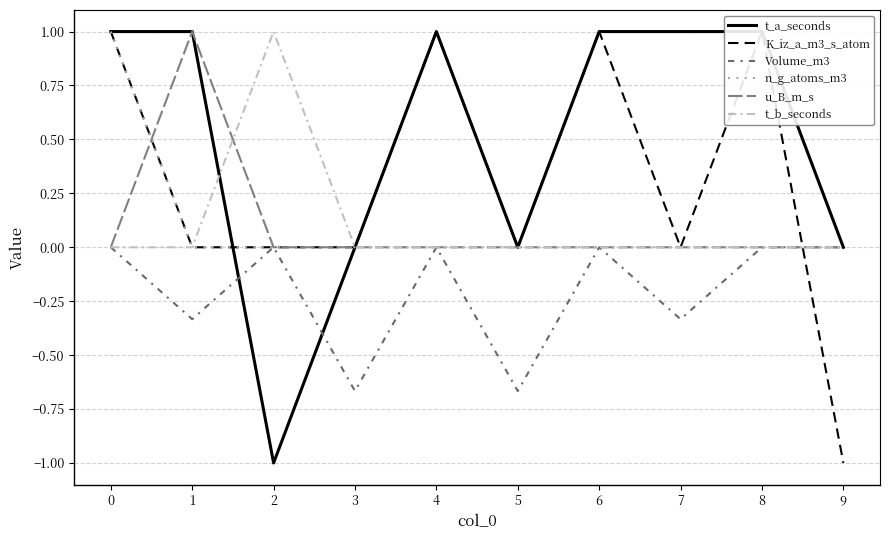

What is the difference between the maximum and minimum values in the K_iz_a_m3_s_atom series?

2.0